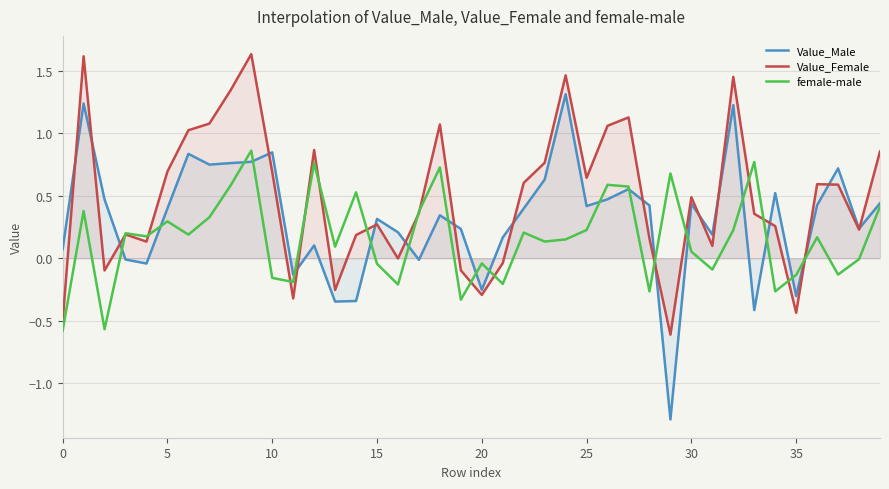

True or false: Value_Male has a value of 0.7 at 5.

False